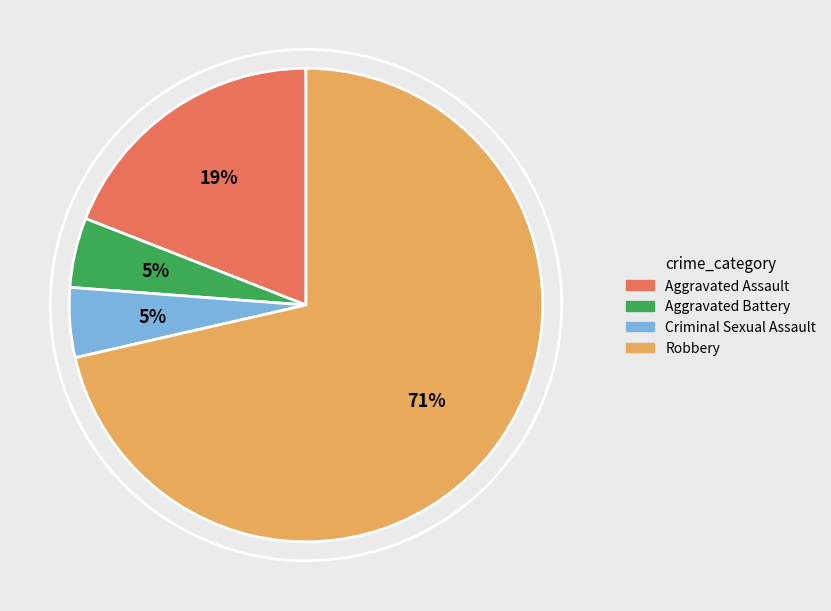

Is there a majority slice in this chart?

Yes